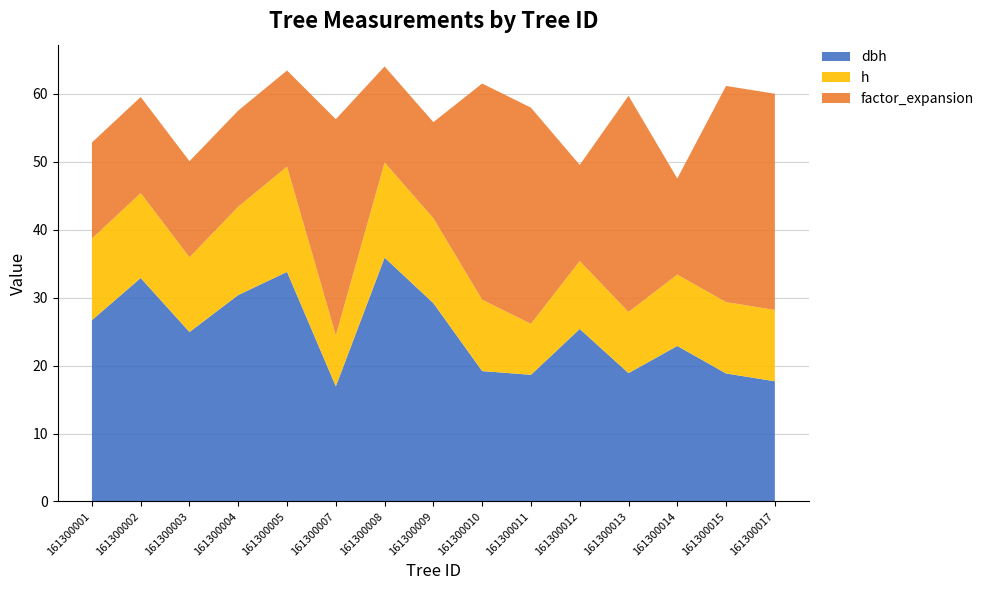

Reading left to right, list all the values displayed in this chart.

dbh: 26.7	32.9	24.9	30.4	33.8	16.9	35.9	29.2	19.2	18.6	25.4	18.9	22.9	18.9	17.7
h: 12.0	12.5	11.0	13.0	15.5	7.5	14.0	12.5	10.5	7.5	10.0	9.0	10.5	10.5	10.5
factor_expansion: 14.2	14.2	14.2	14.2	14.2	31.8	14.2	14.2	31.8	31.8	14.2	31.8	14.2	31.8	31.8